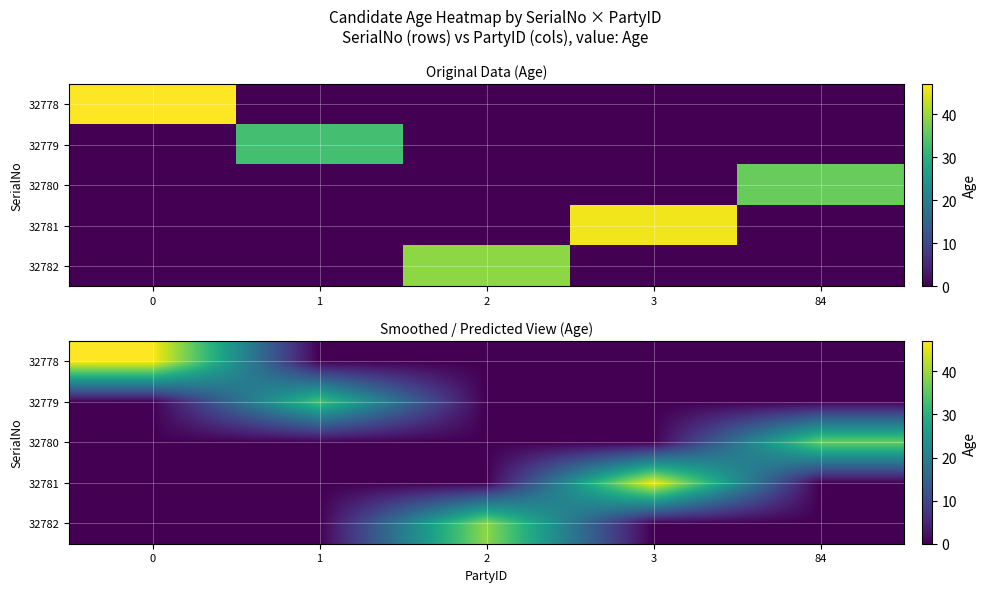

Which series has the largest total across all categories?

32778